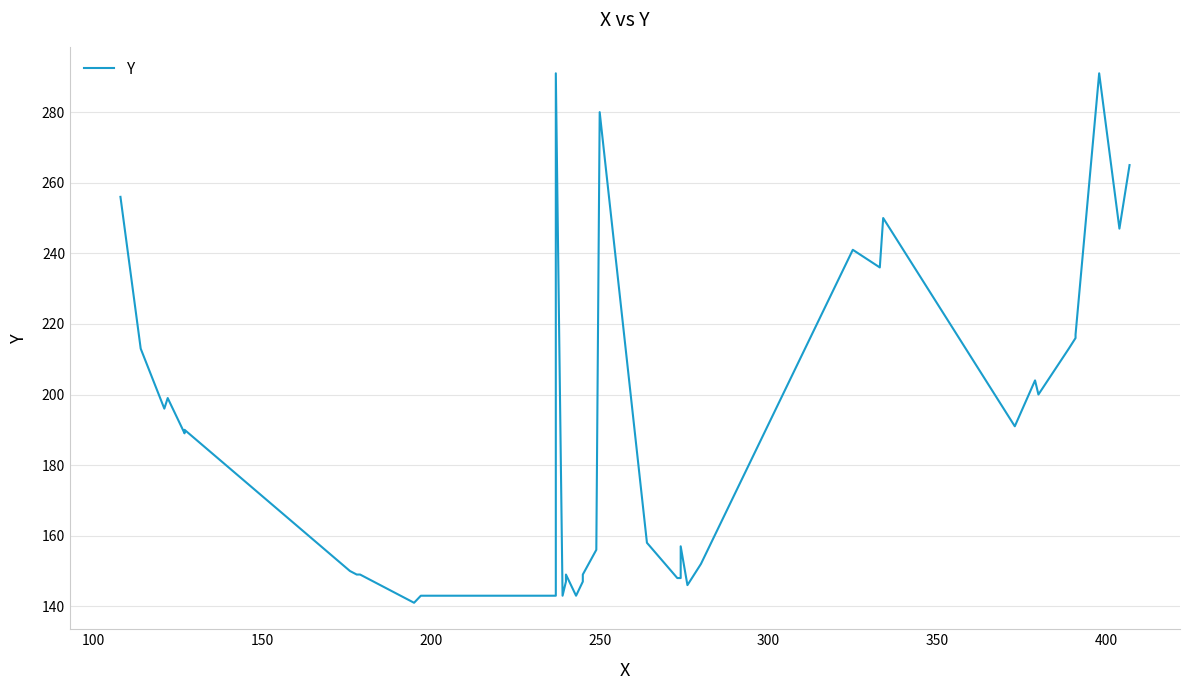

Does the chart have visible grid lines?

Yes